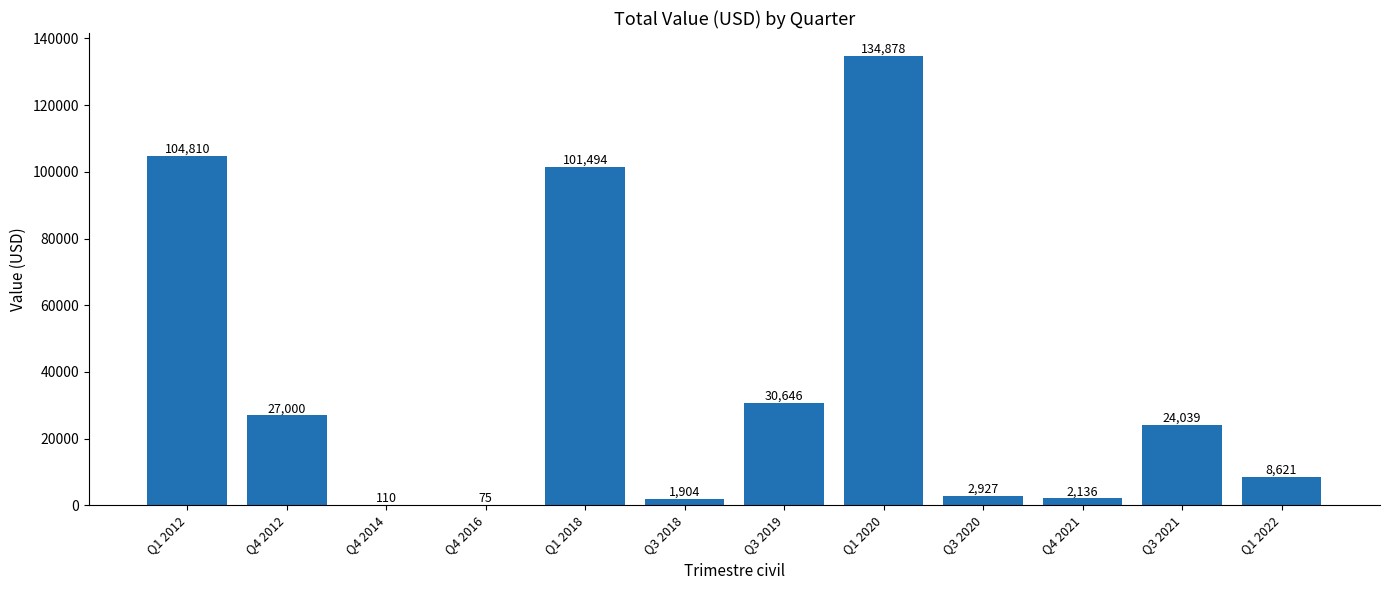

The value at Q3 2020 is 2927.0. True or false?

True